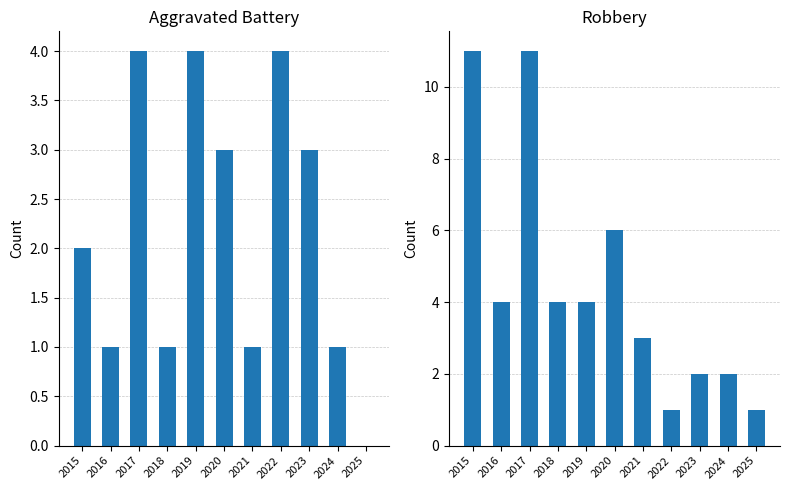

How many Robbery values are between 2 and 6?

7